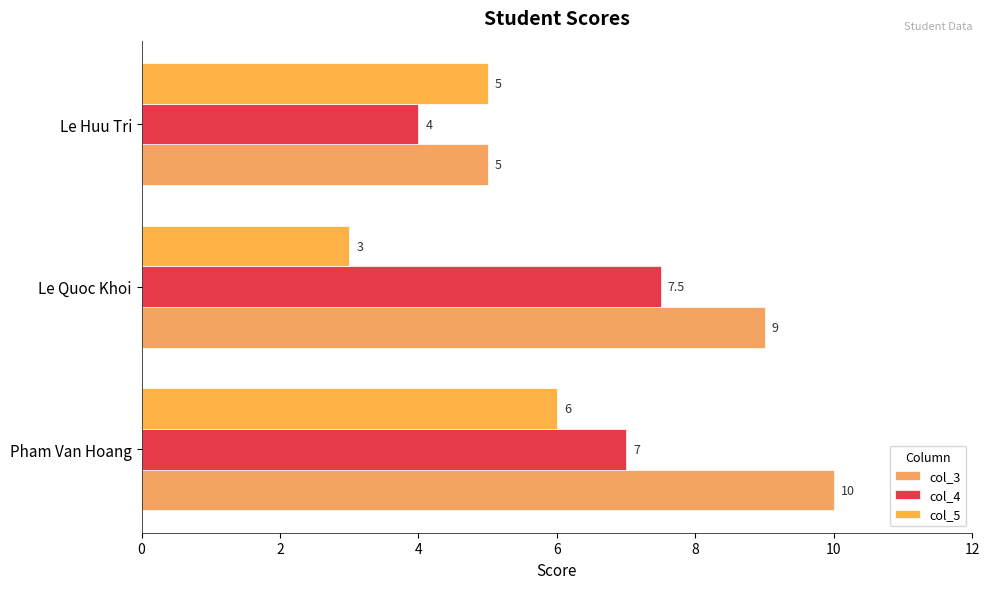

What are all the series names shown in the legend?

col_3, col_4, col_5